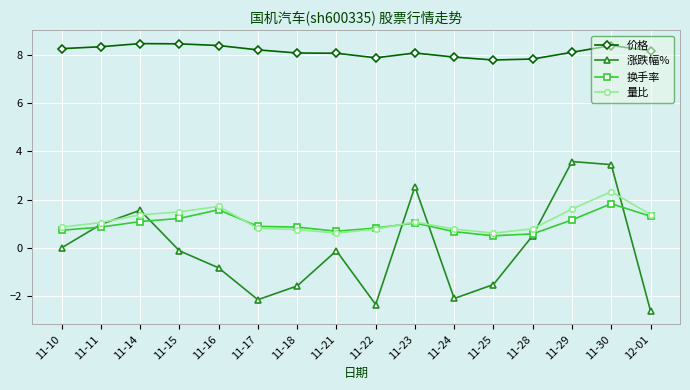

True or false: 价格 and 涨跌幅% cross at least once.

False